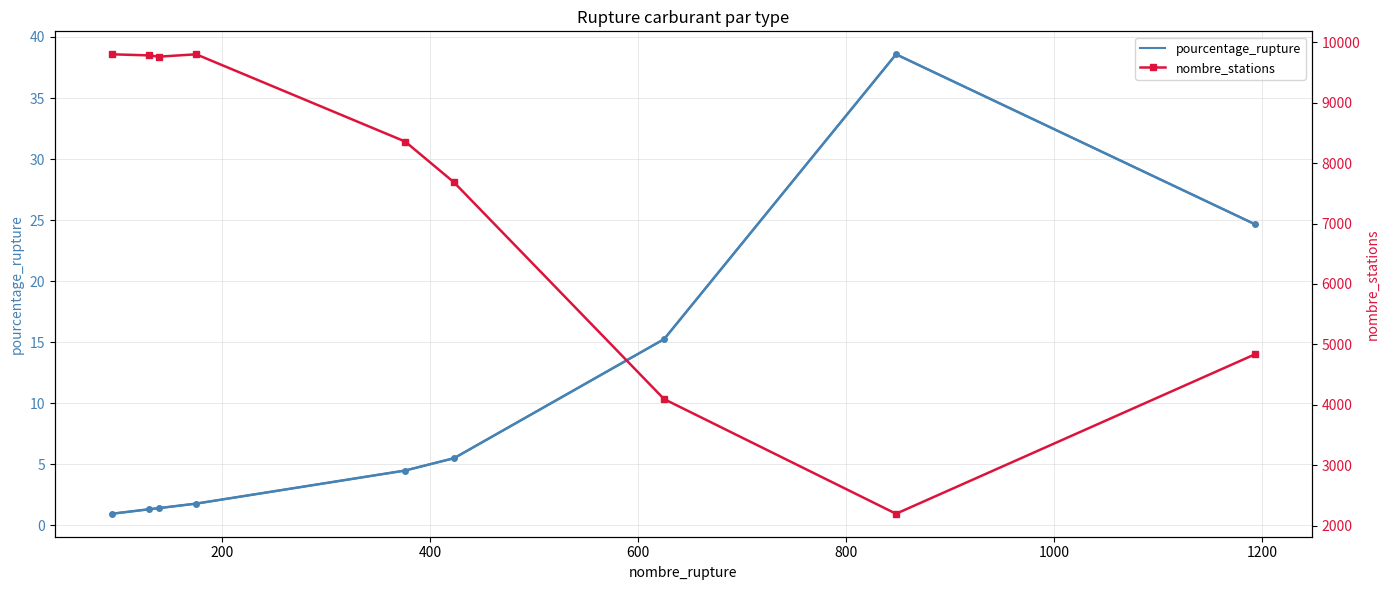

Which series has the largest total across all categories?

nombre_stations